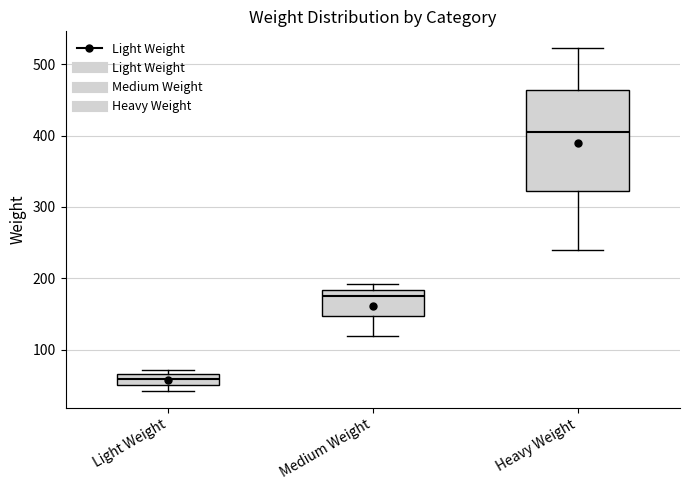

Which box is the tallest, from its lower edge to its upper edge?

Heavy Weight